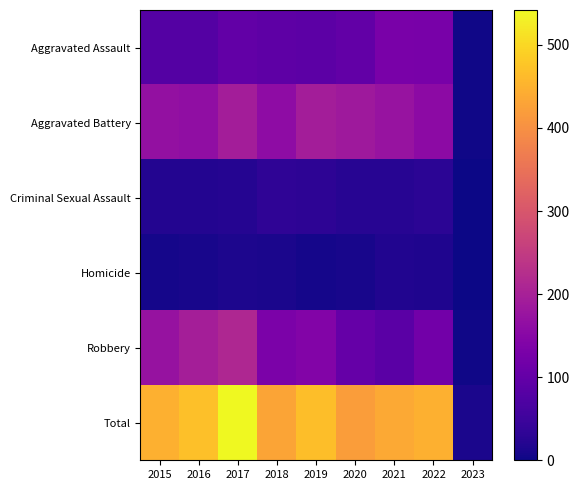

Which label corresponds to the largest value in the chart?

2017